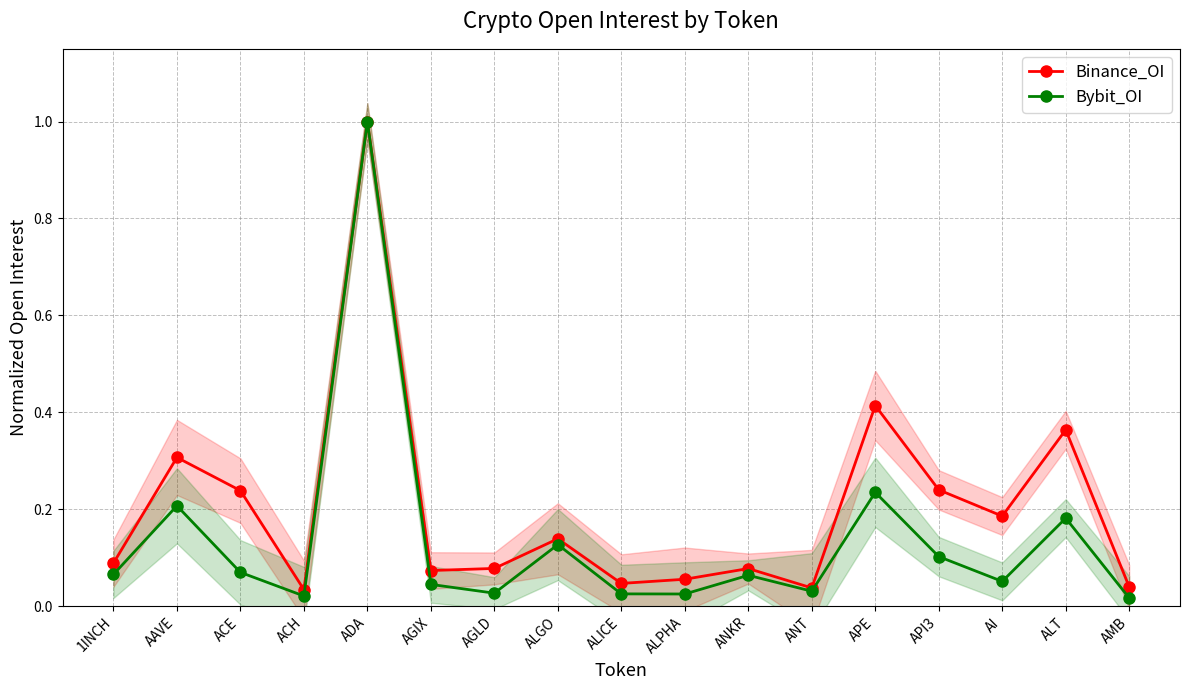

What are all the series names shown in the legend?

Binance_OI, Bybit_OI